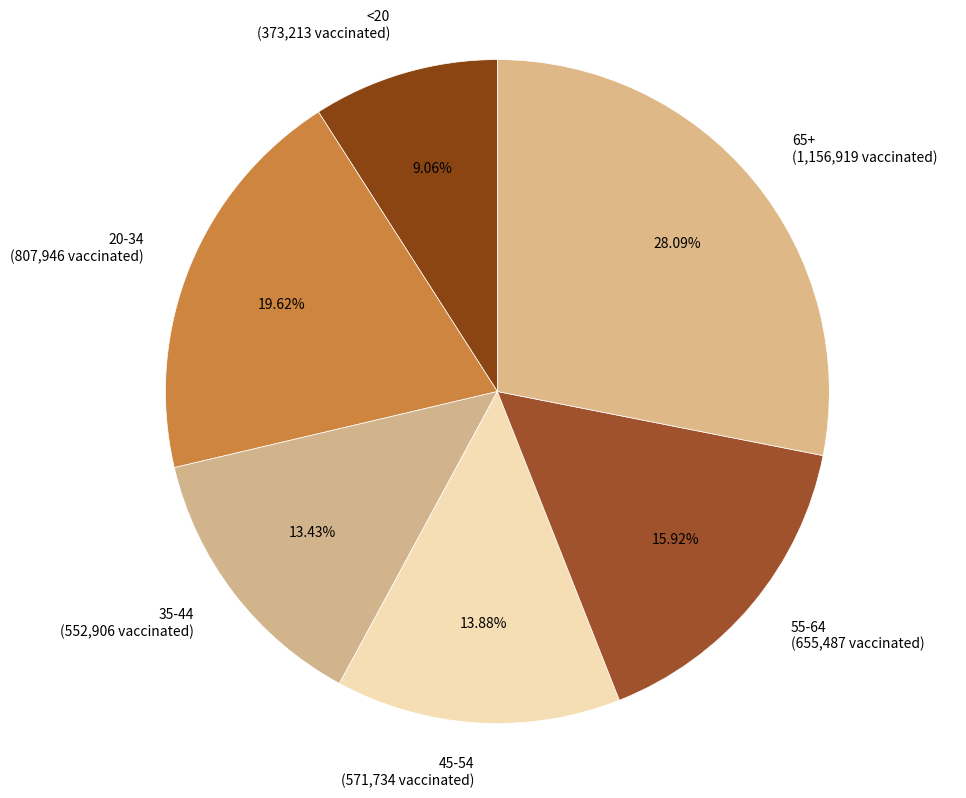

Approximately how many times larger is the value at 65+ compared to 45-54?

2.0